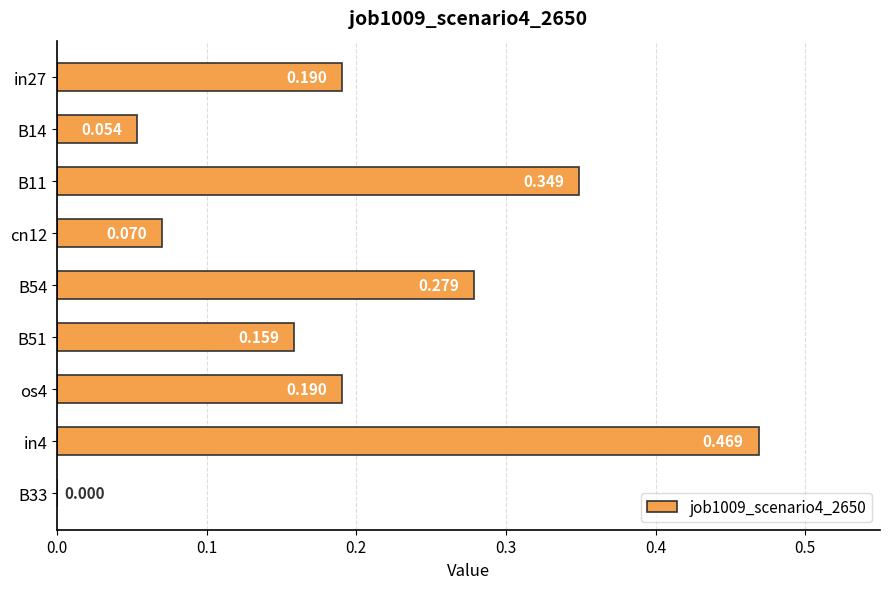

Count the number of values greater than 0.

8